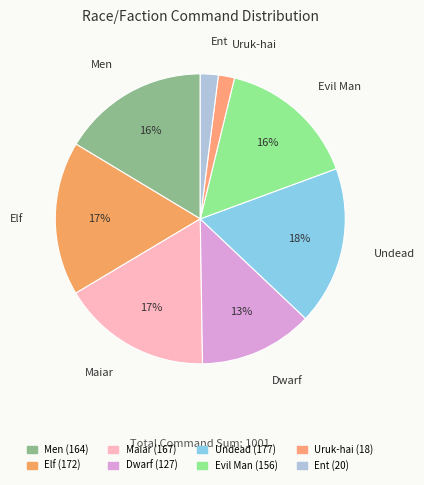

What is the ratio of the value at Evil Man to the value at Elf?

0.9